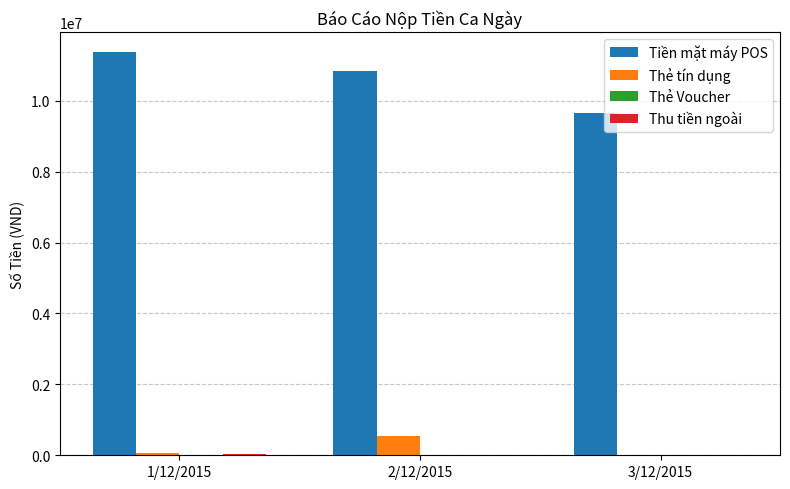

Count the Thẻ tín dụng values in the range 0 to 546000.

3